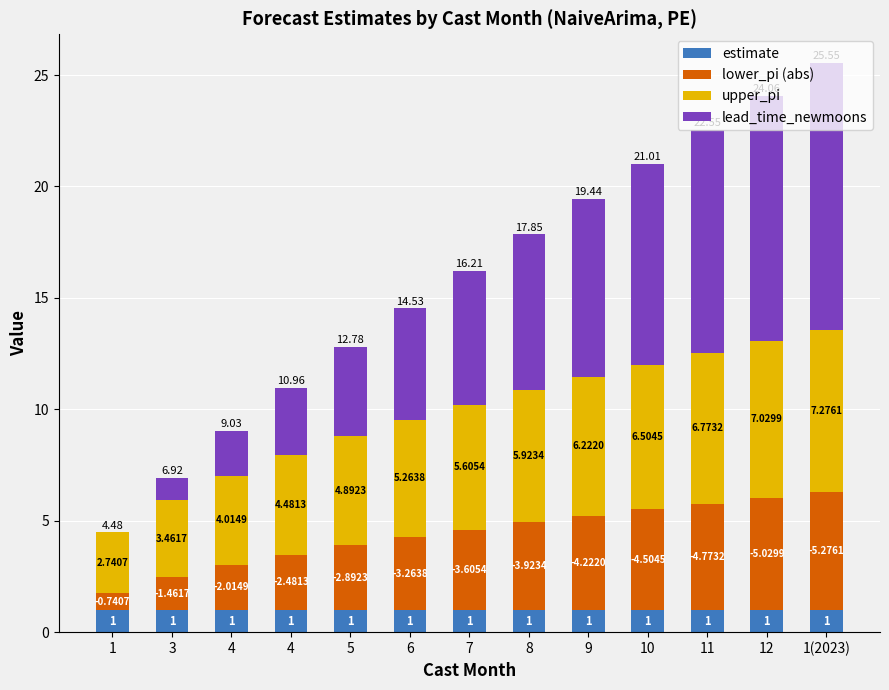

What are all the series names shown in the legend?

estimate, lower_pi (abs), upper_pi, lead_time_newmoons